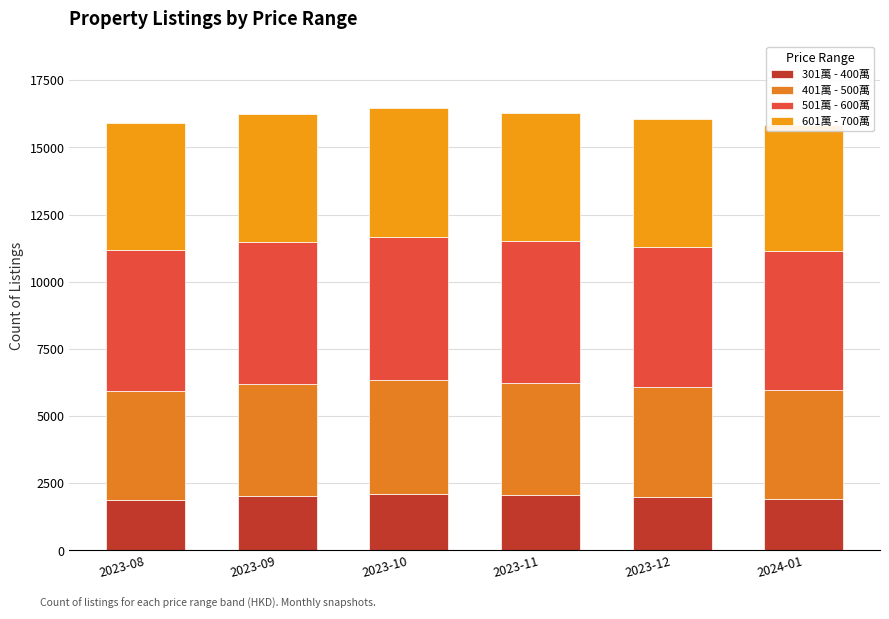

What is the greatest value displayed?

5310